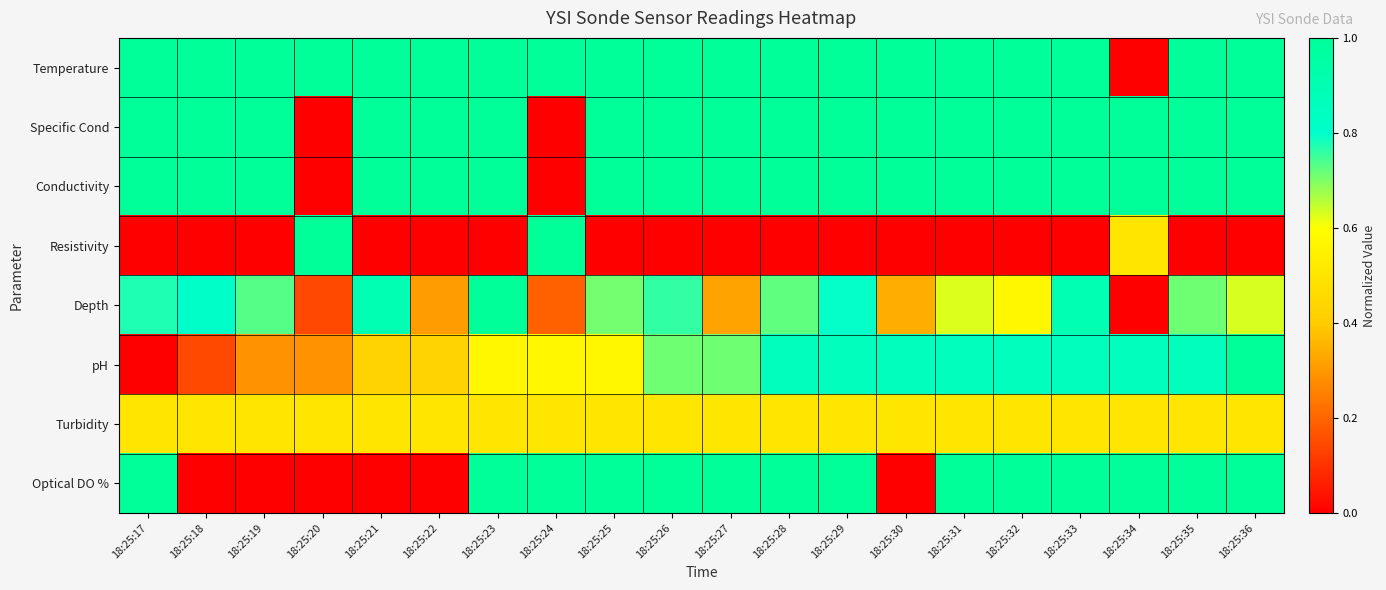

Count the number of data series in this chart.

8